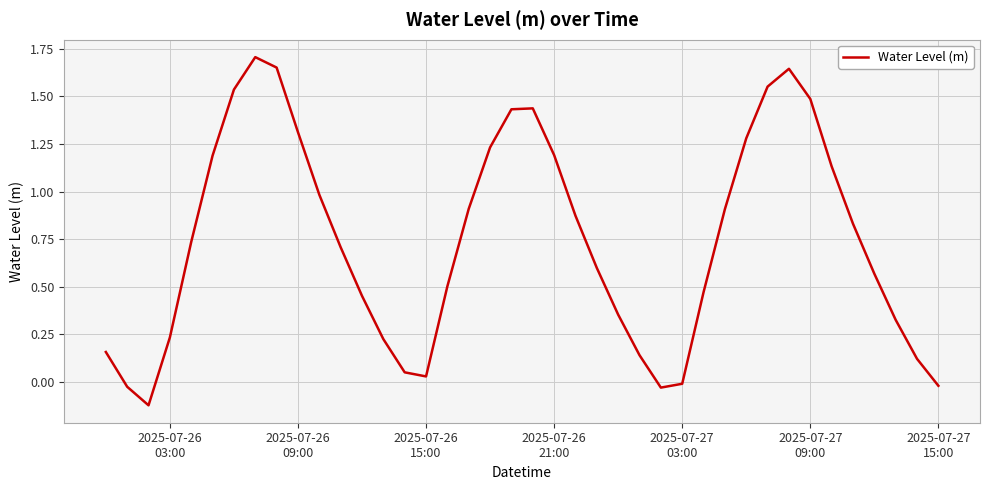

Does the chart have visible grid lines?

Yes